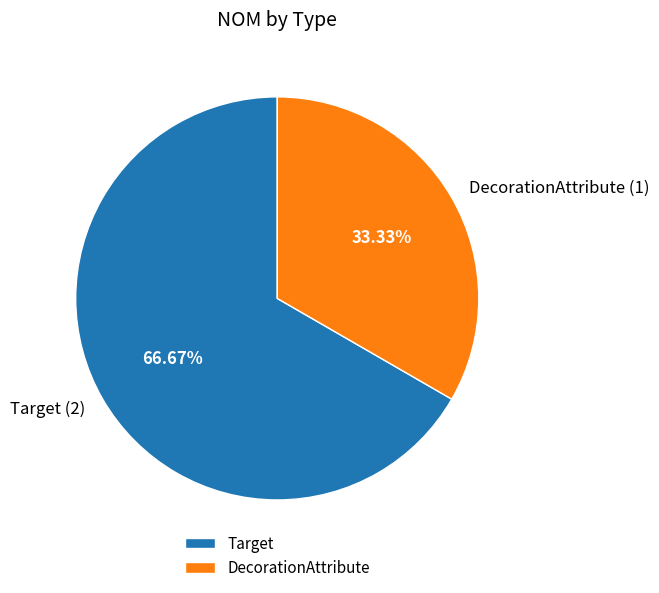

How many slices are in this pie chart?

2